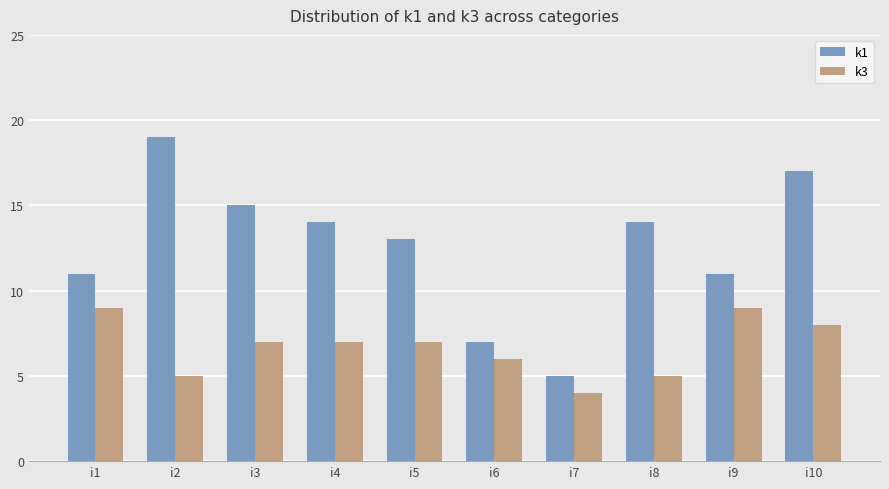

How many bars are there in each group?

2